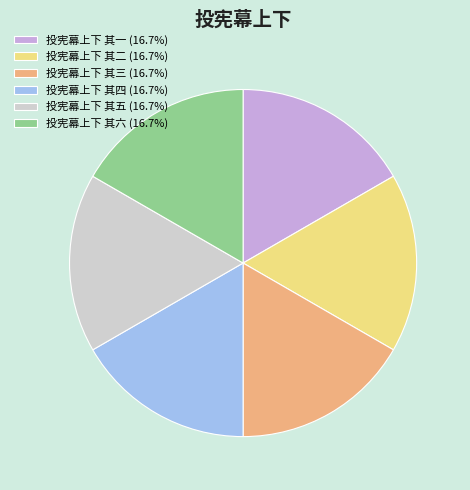

Approximately how many times larger is the value at 投宪幕上下 其一 (16.7%) compared to 投宪幕上下 其五 (16.7%)?

1.0